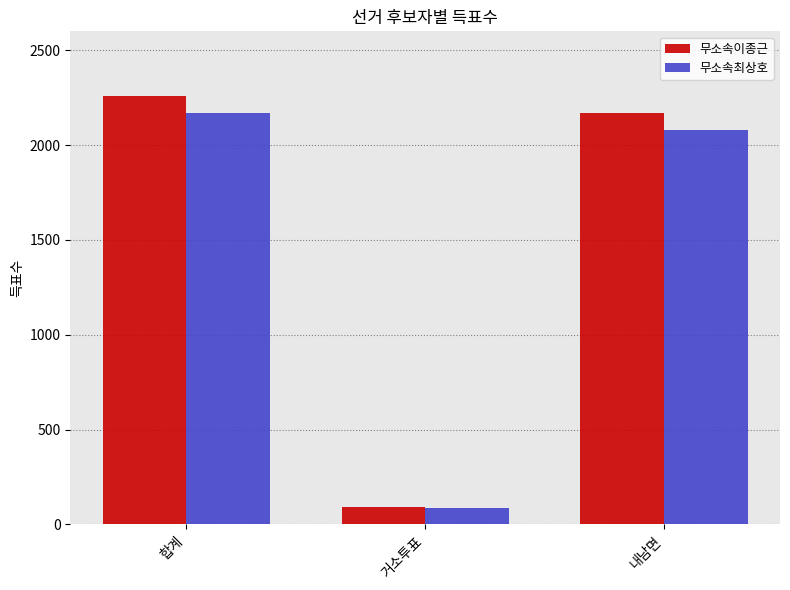

Is it true that 무소속최상호 equals 1320 at 합계?

False